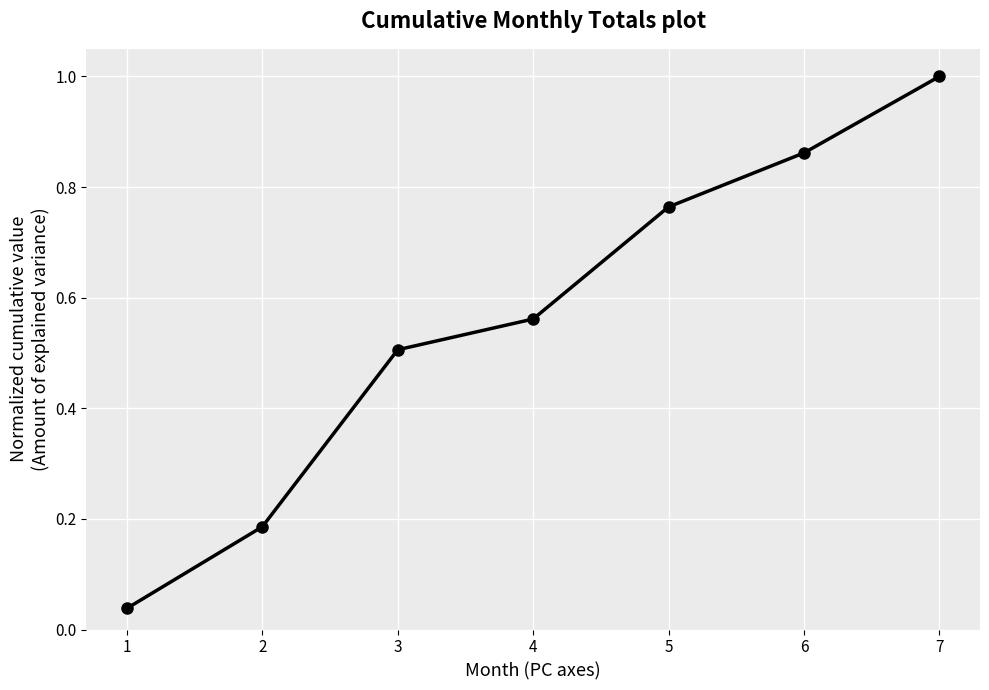

How many data points does each series have?

7